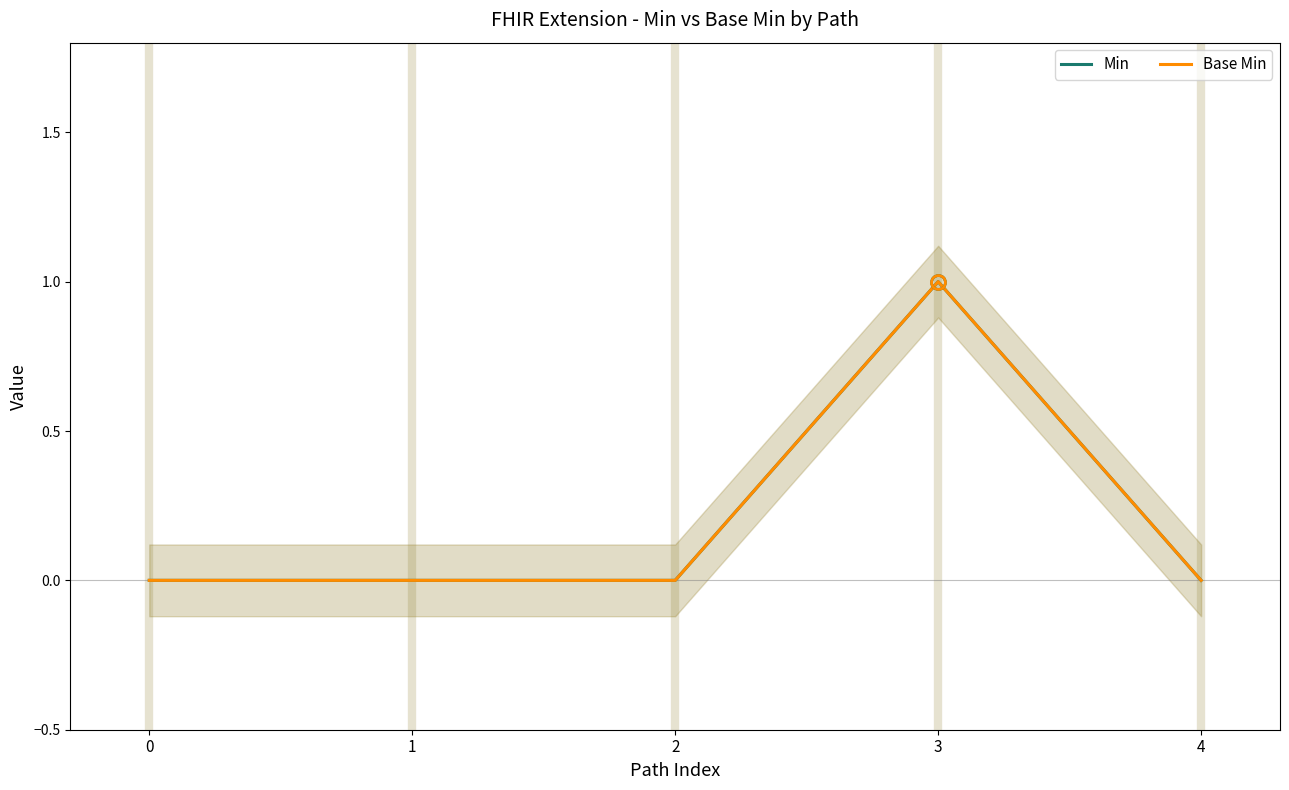

True or false: Min has a value of 0 at 4.

True